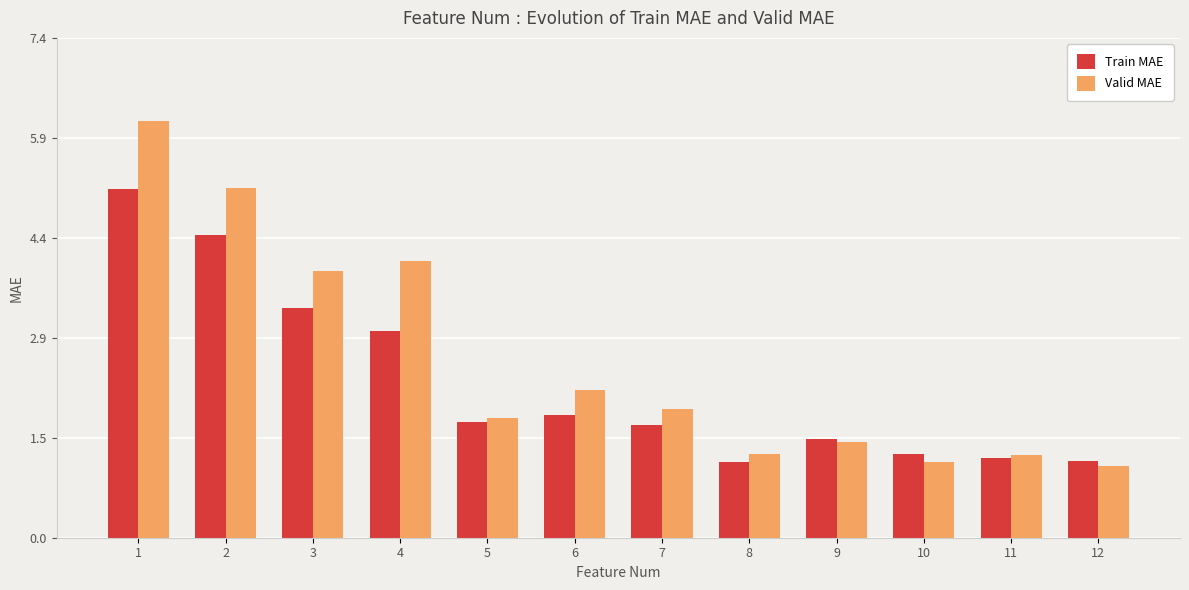

What is the difference between the second highest and minimum values in the Train MAE series?

3.3